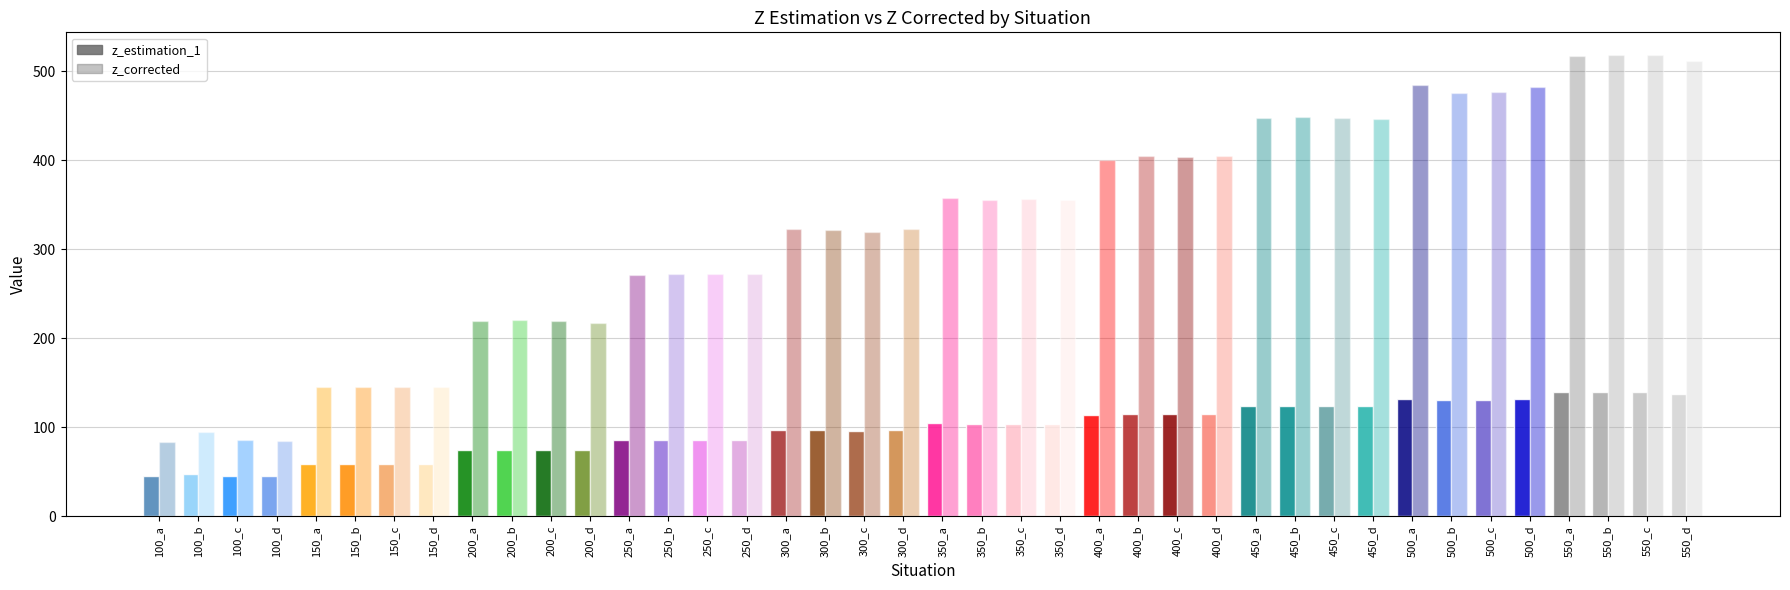

How many values in the z_corrected series exceed 355?

20